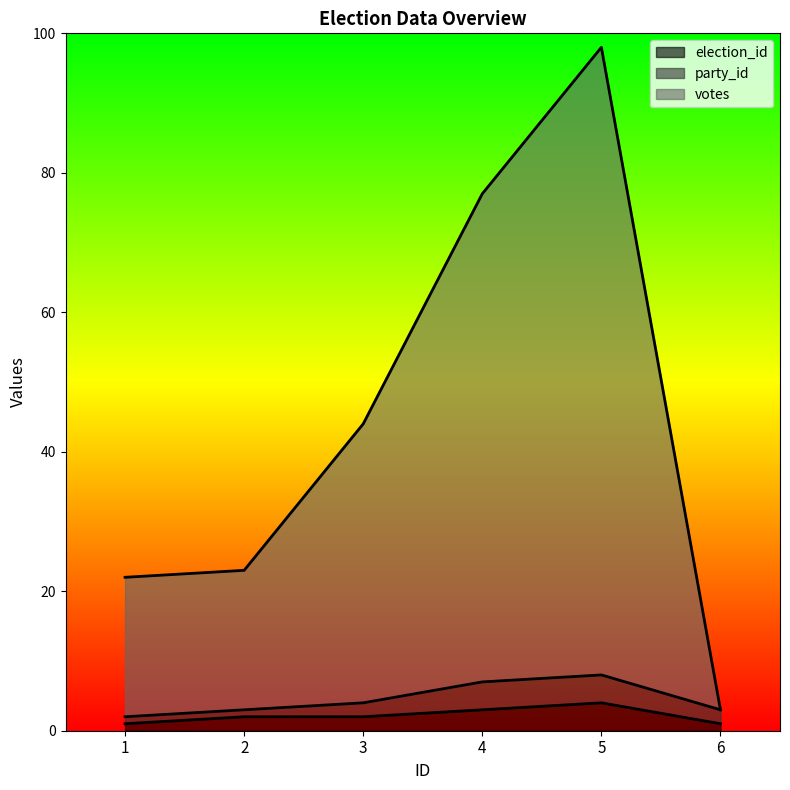

What is the difference between the election_id values at 5 and 6?

3